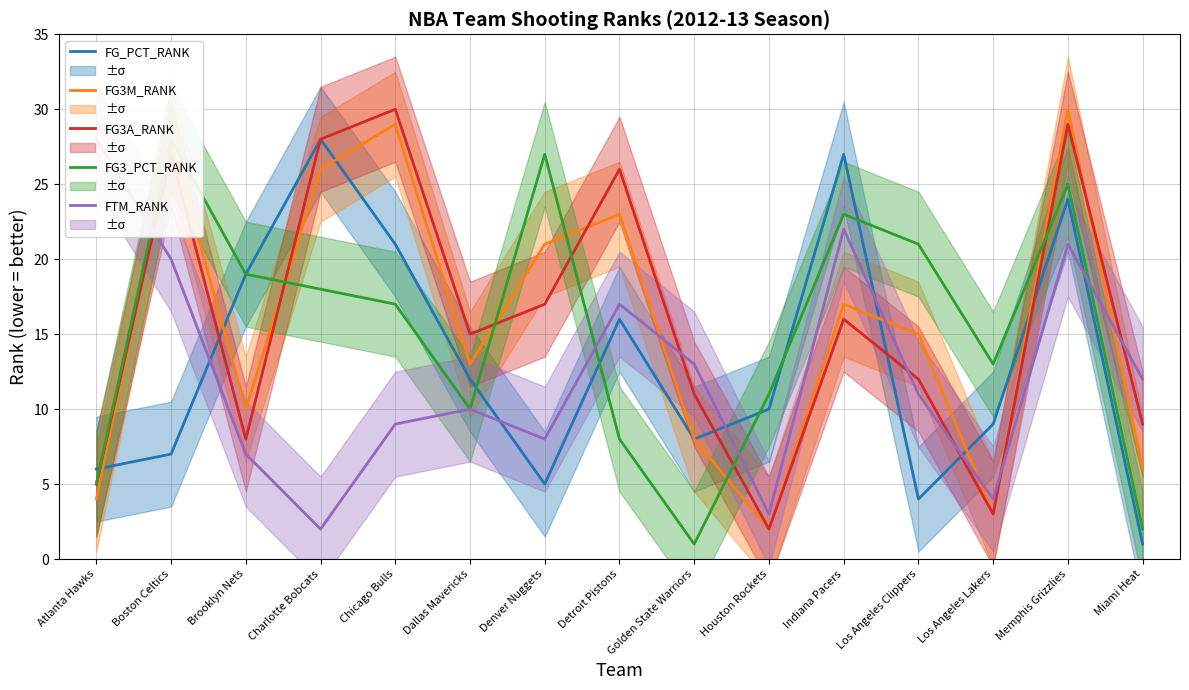

Where is the first local maximum for FG3M_RANK?

Boston Celtics